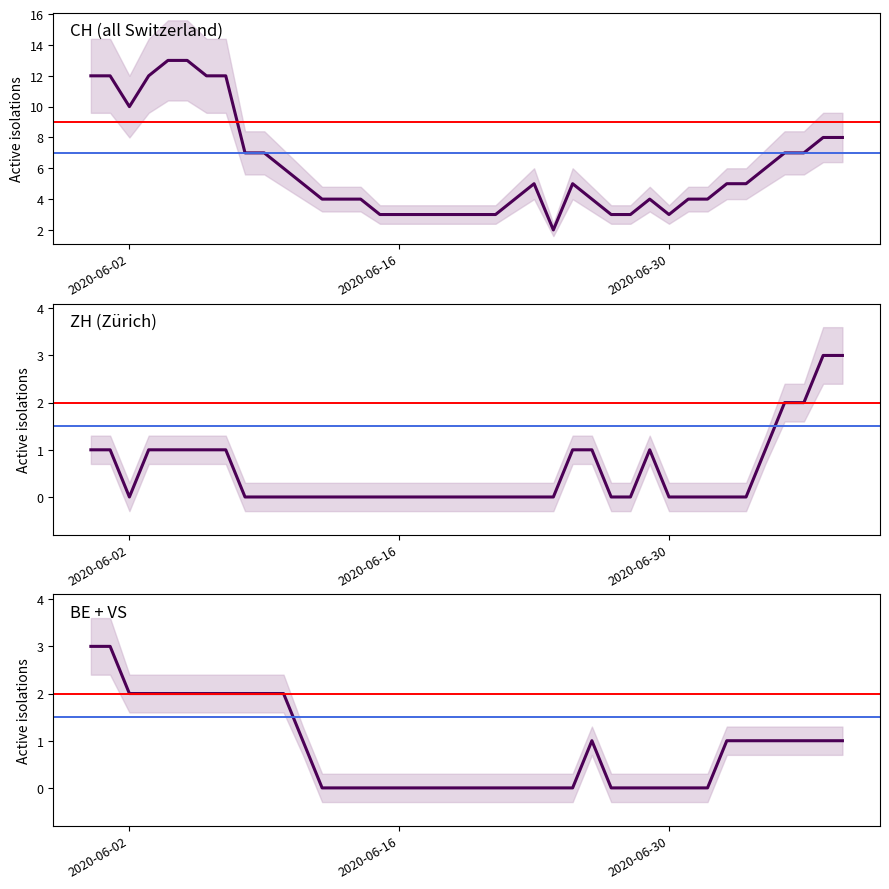

At which category is the sum across all series the highest?

2020-05-31